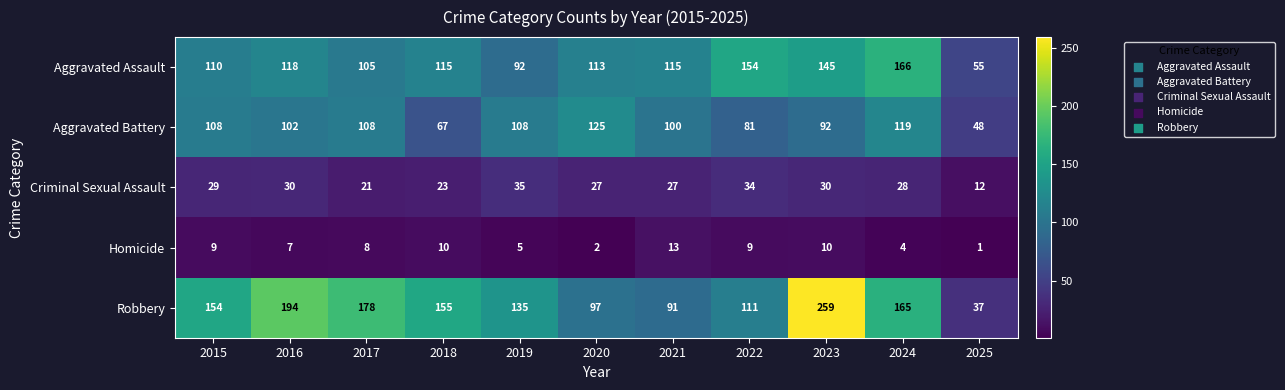

Is it true that Homicide equals 8 at 2017?

True